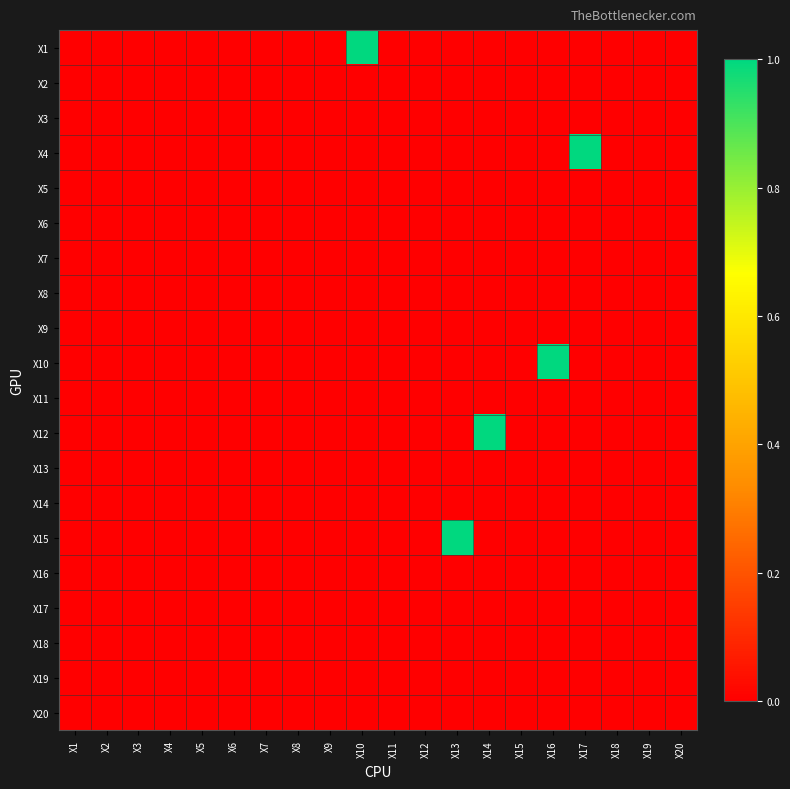

Reading left to right, extract all data points from this chart.

X1: X1=0	X2=0	X3=0	X4=0	X5=0	X6=0	X7=0	X8=0	X9=0	X10=1	X11=0	X12=0	X13=0	X14=0	X15=0	X16=0	X17=0	X18=0	X19=0	X20=0
X2: X1=0	X2=0	X3=0	X4=0	X5=0	X6=0	X7=0	X8=0	X9=0	X10=0	X11=0	X12=0	X13=0	X14=0	X15=0	X16=0	X17=0	X18=0	X19=0	X20=0
X3: X1=0	X2=0	X3=0	X4=0	X5=0	X6=0	X7=0	X8=0	X9=0	X10=0	X11=0	X12=0	X13=0	X14=0	X15=0	X16=0	X17=0	X18=0	X19=0	X20=0
X4: X1=0	X2=0	X3=0	X4=0	X5=0	X6=0	X7=0	X8=0	X9=0	X10=0	X11=0	X12=0	X13=0	X14=0	X15=0	X16=0	X17=1	X18=0	X19=0	X20=0
X5: X1=0	X2=0	X3=0	X4=0	X5=0	X6=0	X7=0	X8=0	X9=0	X10=0	X11=0	X12=0	X13=0	X14=0	X15=0	X16=0	X17=0	X18=0	X19=0	X20=0
X6: X1=0	X2=0	X3=0	X4=0	X5=0	X6=0	X7=0	X8=0	X9=0	X10=0	X11=0	X12=0	X13=0	X14=0	X15=0	X16=0	X17=0	X18=0	X19=0	X20=0
X7: X1=0	X2=0	X3=0	X4=0	X5=0	X6=0	X7=0	X8=0	X9=0	X10=0	X11=0	X12=0	X13=0	X14=0	X15=0	X16=0	X17=0	X18=0	X19=0	X20=0
X8: X1=0	X2=0	X3=0	X4=0	X5=0	X6=0	X7=0	X8=0	X9=0	X10=0	X11=0	X12=0	X13=0	X14=0	X15=0	X16=0	X17=0	X18=0	X19=0	X20=0
X9: X1=0	X2=0	X3=0	X4=0	X5=0	X6=0	X7=0	X8=0	X9=0	X10=0	X11=0	X12=0	X13=0	X14=0	X15=0	X16=0	X17=0	X18=0	X19=0	X20=0
X10: X1=0	X2=0	X3=0	X4=0	X5=0	X6=0	X7=0	X8=0	X9=0	X10=0	X11=0	X12=0	X13=0	X14=0	X15=0	X16=1	X17=0	X18=0	X19=0	X20=0
X11: X1=0	X2=0	X3=0	X4=0	X5=0	X6=0	X7=0	X8=0	X9=0	X10=0	X11=0	X12=0	X13=0	X14=0	X15=0	X16=0	X17=0	X18=0	X19=0	X20=0
X12: X1=0	X2=0	X3=0	X4=0	X5=0	X6=0	X7=0	X8=0	X9=0	X10=0	X11=0	X12=0	X13=0	X14=1	X15=0	X16=0	X17=0	X18=0	X19=0	X20=0
X13: X1=0	X2=0	X3=0	X4=0	X5=0	X6=0	X7=0	X8=0	X9=0	X10=0	X11=0	X12=0	X13=0	X14=0	X15=0	X16=0	X17=0	X18=0	X19=0	X20=0
X14: X1=0	X2=0	X3=0	X4=0	X5=0	X6=0	X7=0	X8=0	X9=0	X10=0	X11=0	X12=0	X13=0	X14=0	X15=0	X16=0	X17=0	X18=0	X19=0	X20=0
X15: X1=0	X2=0	X3=0	X4=0	X5=0	X6=0	X7=0	X8=0	X9=0	X10=0	X11=0	X12=0	X13=1	X14=0	X15=0	X16=0	X17=0	X18=0	X19=0	X20=0
X16: X1=0	X2=0	X3=0	X4=0	X5=0	X6=0	X7=0	X8=0	X9=0	X10=0	X11=0	X12=0	X13=0	X14=0	X15=0	X16=0	X17=0	X18=0	X19=0	X20=0
X17: X1=0	X2=0	X3=0	X4=0	X5=0	X6=0	X7=0	X8=0	X9=0	X10=0	X11=0	X12=0	X13=0	X14=0	X15=0	X16=0	X17=0	X18=0	X19=0	X20=0
X18: X1=0	X2=0	X3=0	X4=0	X5=0	X6=0	X7=0	X8=0	X9=0	X10=0	X11=0	X12=0	X13=0	X14=0	X15=0	X16=0	X17=0	X18=0	X19=0	X20=0
X19: X1=0	X2=0	X3=0	X4=0	X5=0	X6=0	X7=0	X8=0	X9=0	X10=0	X11=0	X12=0	X13=0	X14=0	X15=0	X16=0	X17=0	X18=0	X19=0	X20=0
X20: X1=0	X2=0	X3=0	X4=0	X5=0	X6=0	X7=0	X8=0	X9=0	X10=0	X11=0	X12=0	X13=0	X14=0	X15=0	X16=0	X17=0	X18=0	X19=0	X20=0